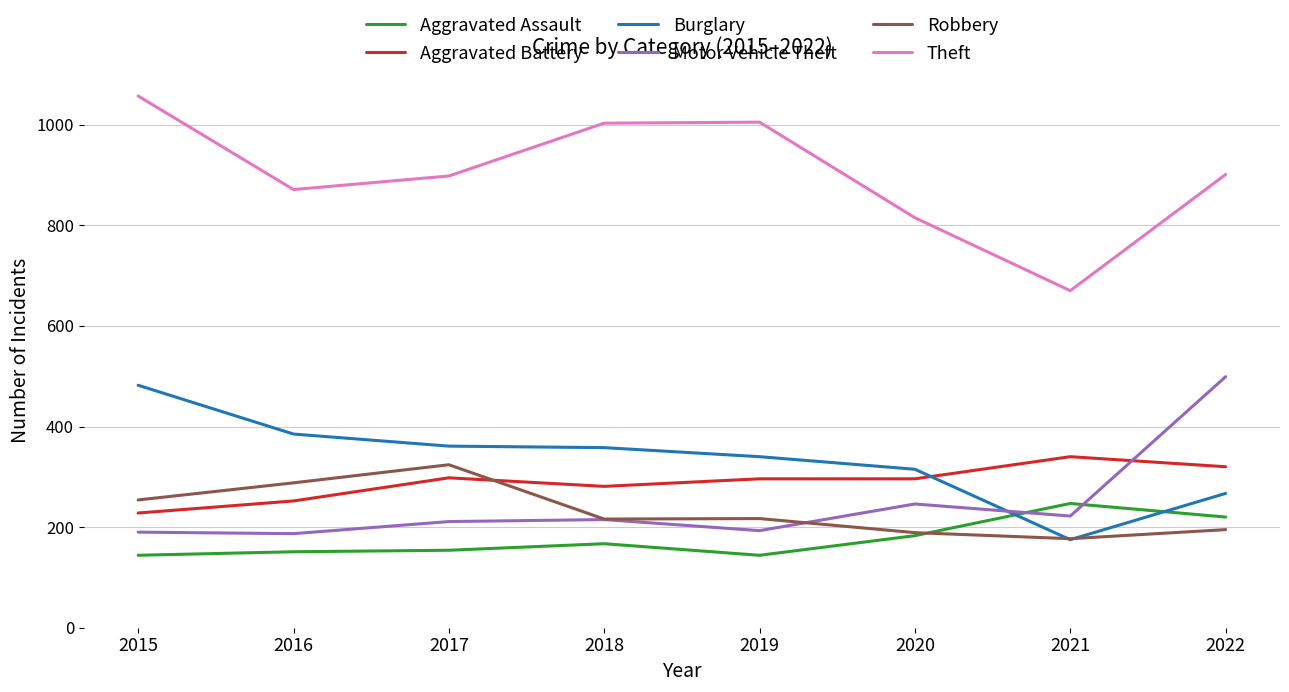

In Aggravated Assault, how many points are higher than both neighbors (excluding endpoints)?

2